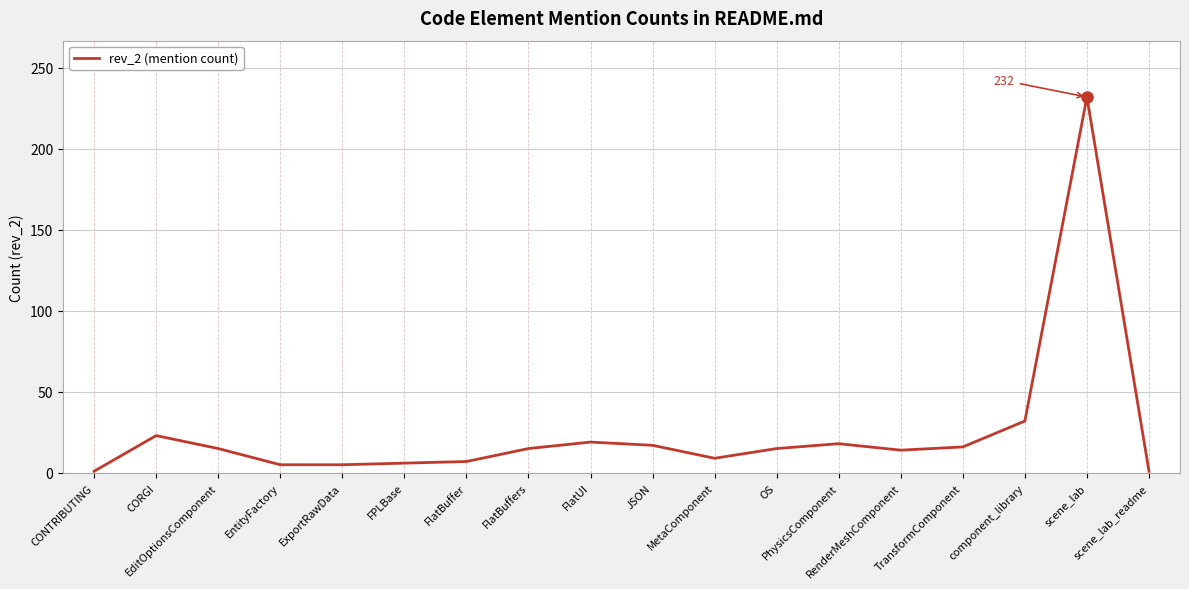

What is the difference between the maximum and minimum values?

231